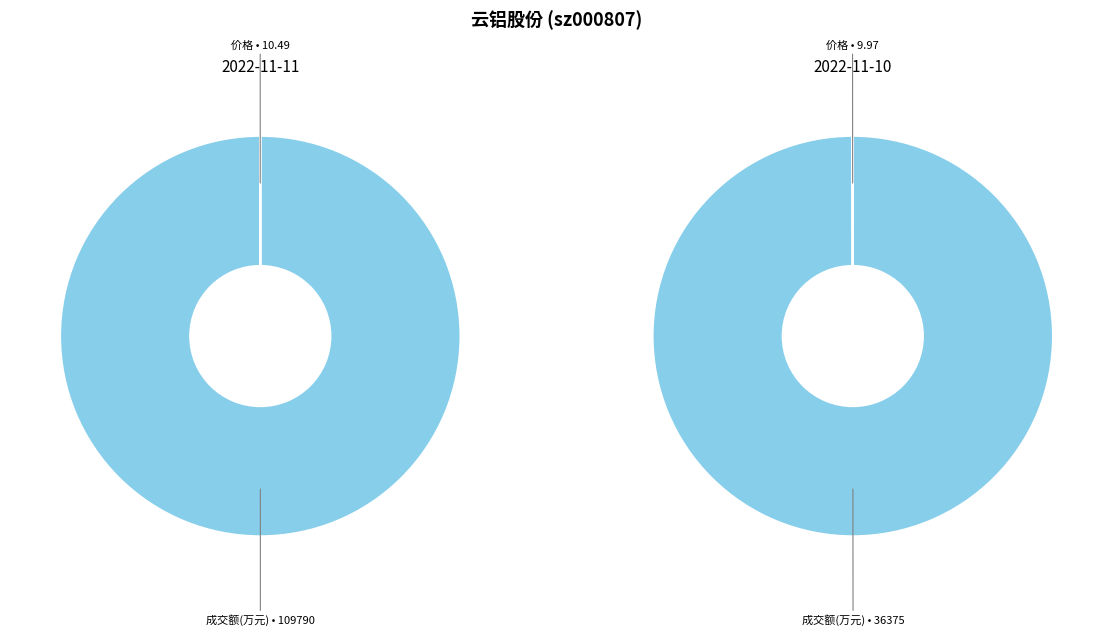

Which category has the biggest portion of the pie?

成交额(万元)